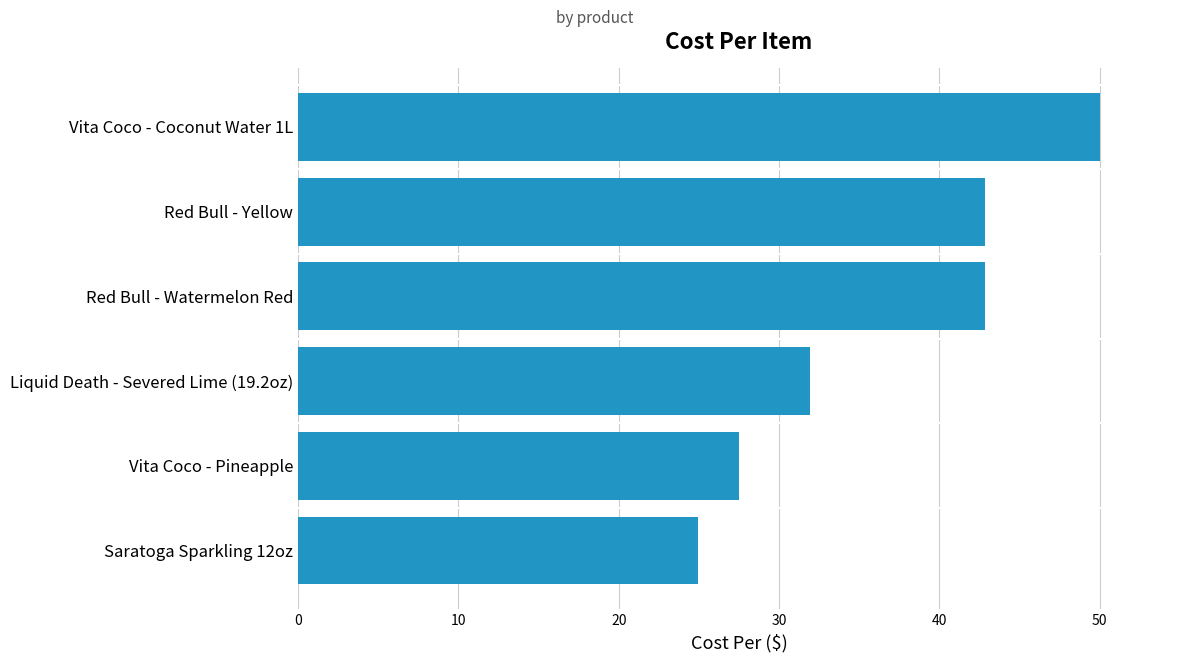

Approximately how many times larger is the value at Liquid Death - Severed Lime (19.2oz) compared to Vita Coco - Pineapple?

1.2